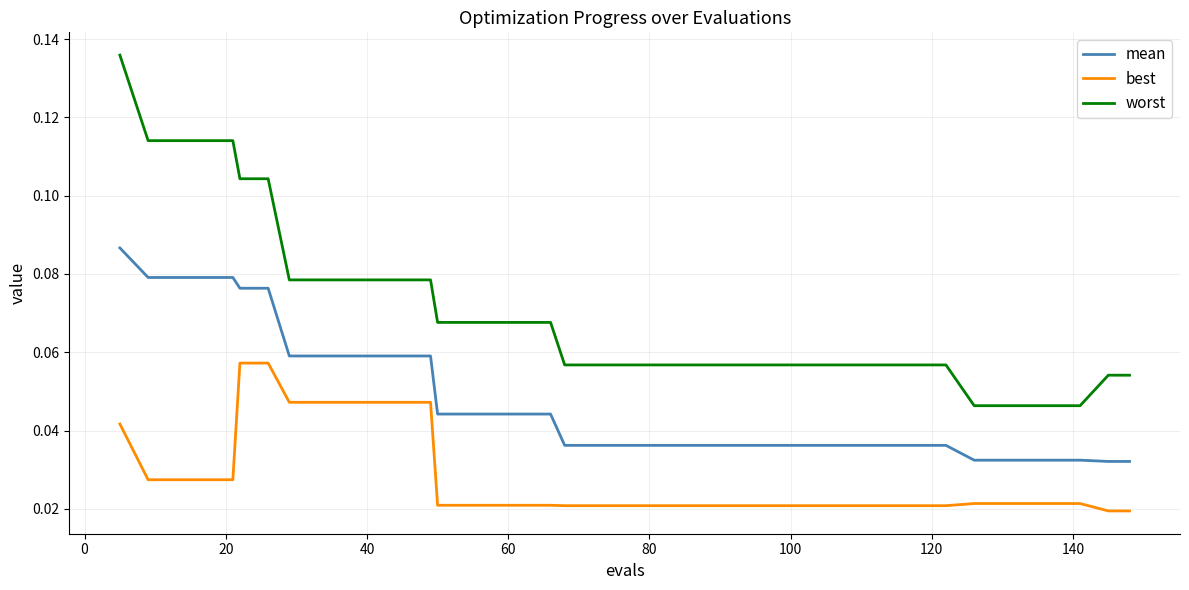

Which series has the widest spread of values?

worst